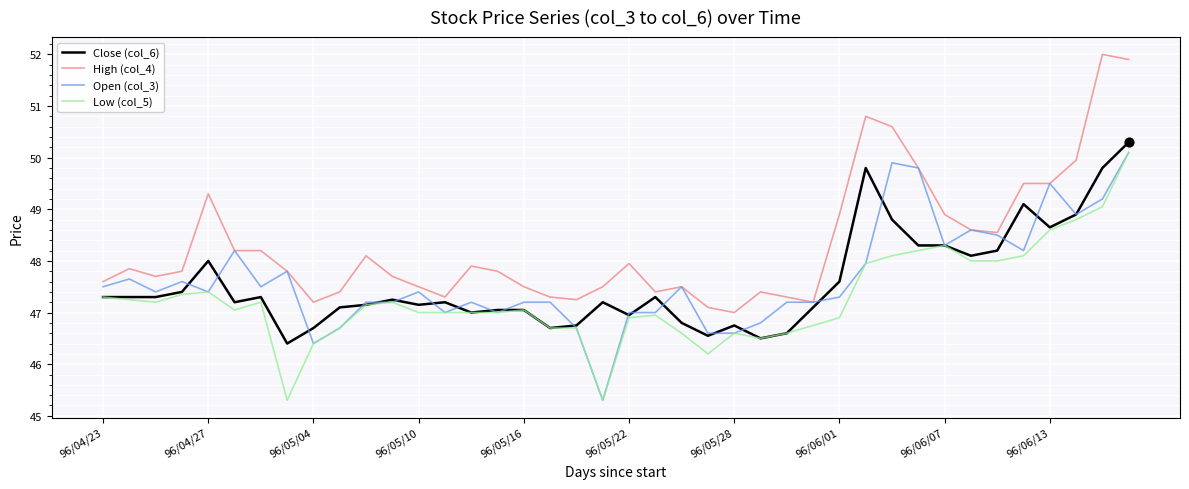

True or false: Low (col_5) and High (col_4) intersect in this chart.

False